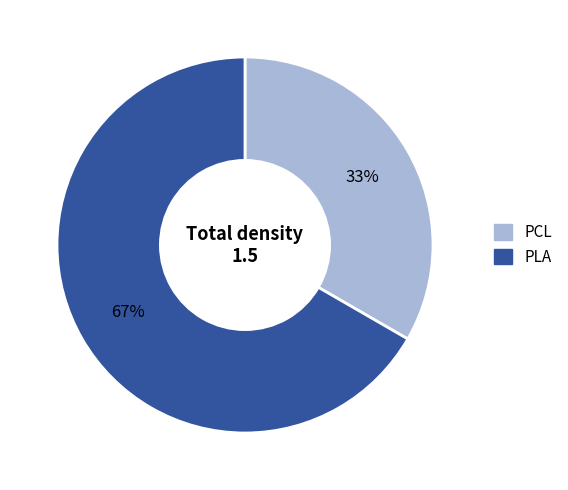

Is the sum of PCL and PLA greater than half?

Yes